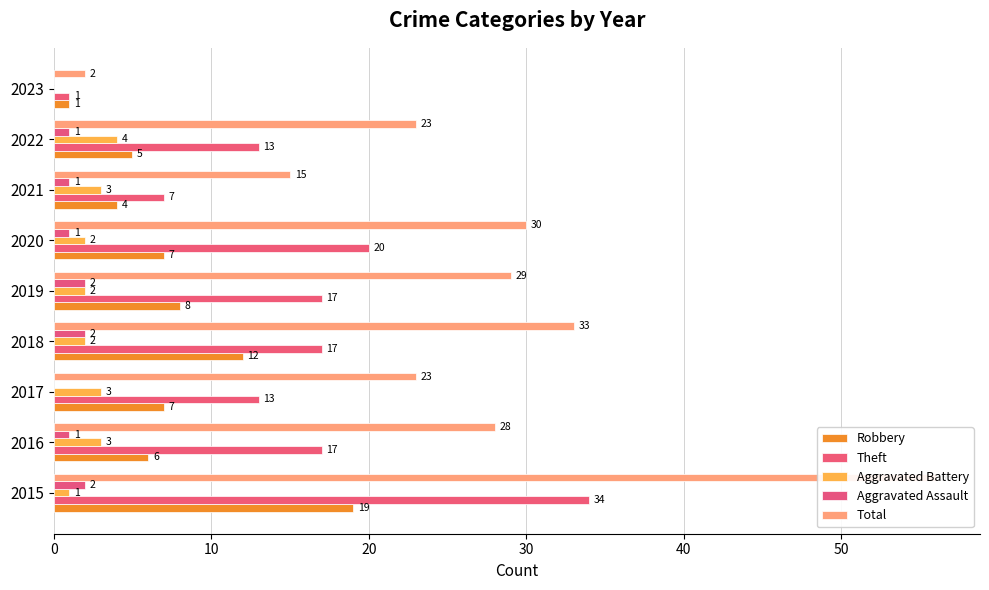

At 2020, list the series in order from smallest to largest.

Aggravated Assault, Aggravated Battery, Robbery, Theft, Total